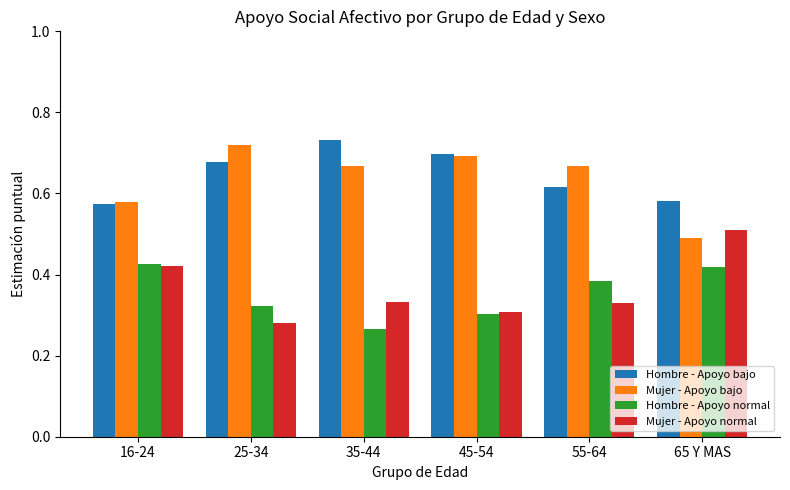

What is the sum of all Hombre - Apoyo normal values?

2.1